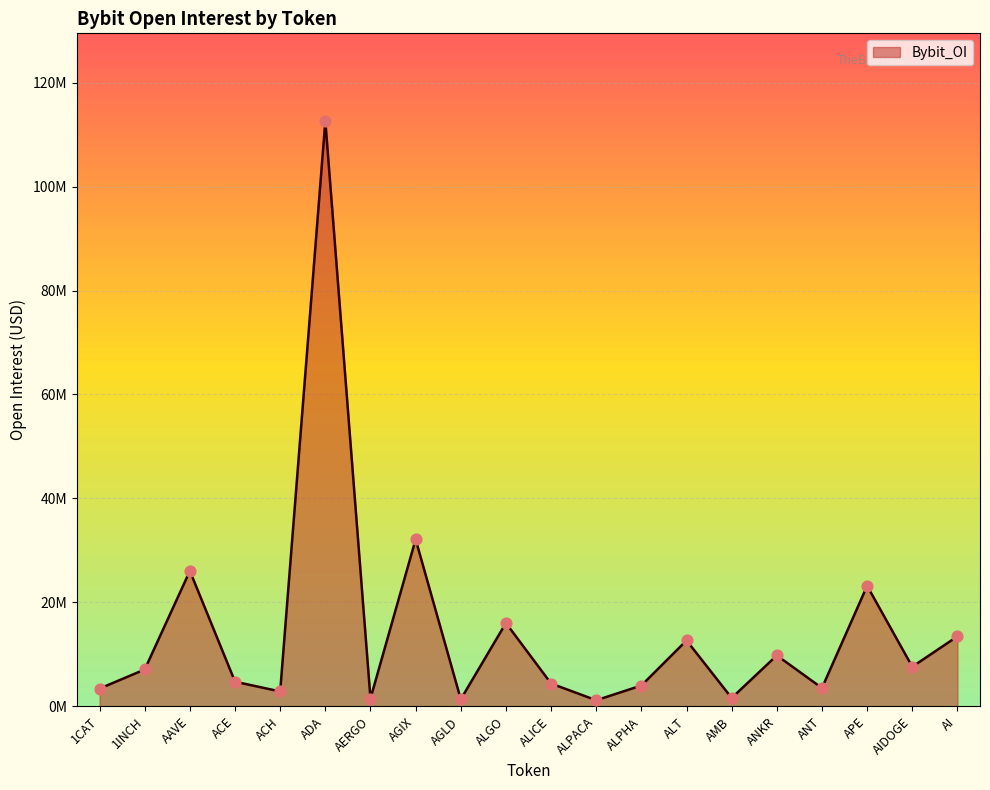

Between ACH and AAVE, which is larger?

AAVE